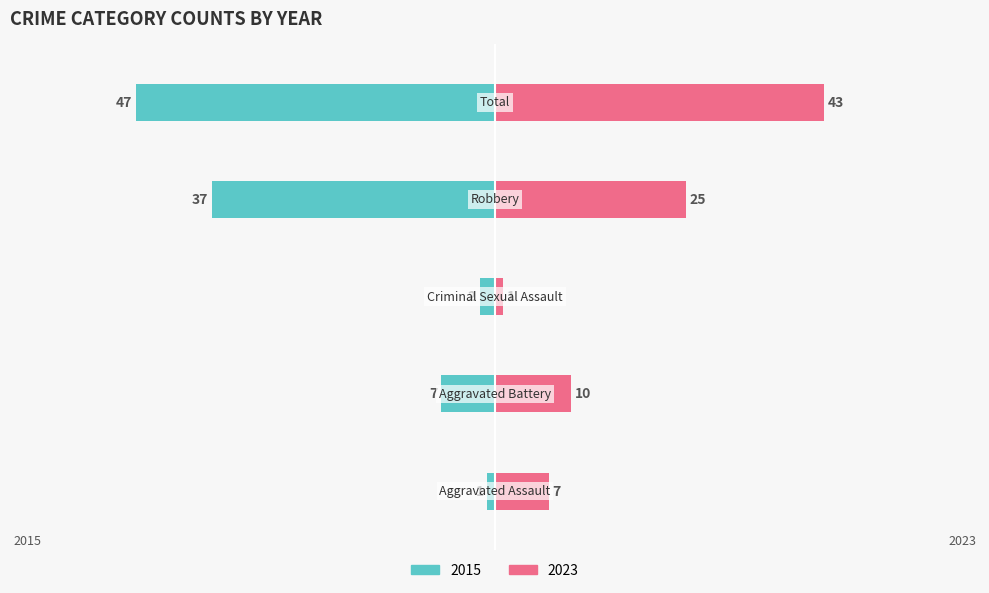

The 2023 series shows 17 at Aggravated Battery. True or false?

False